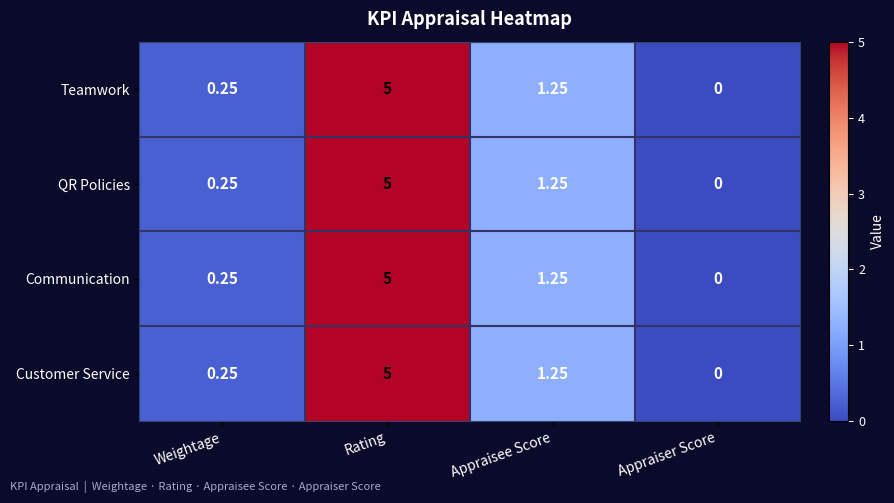

How many series are shown in this chart?

4